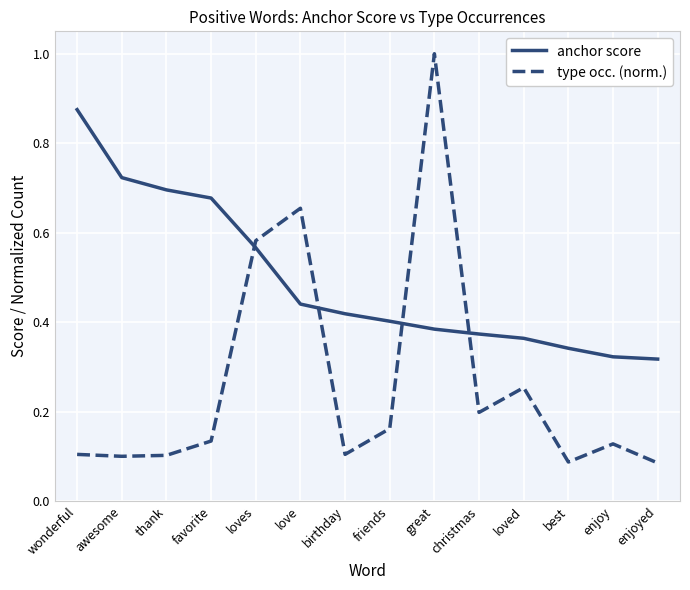

Which series has the largest range (max minus min)?

type occ. (norm.)